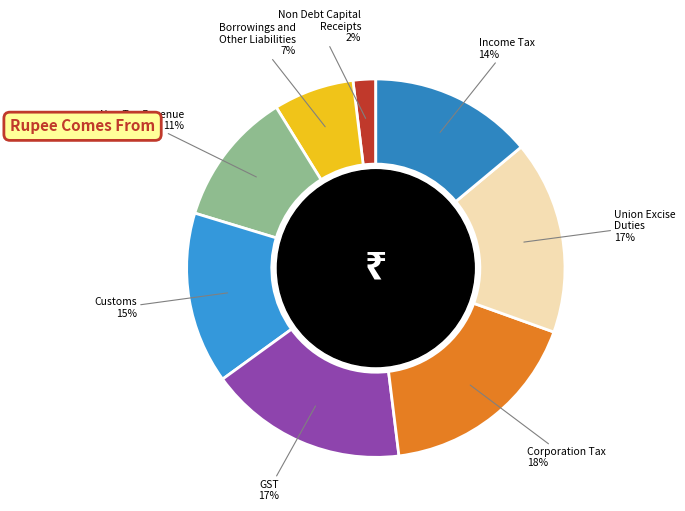

Is it true that Income Tax is 14% of the pie?

True